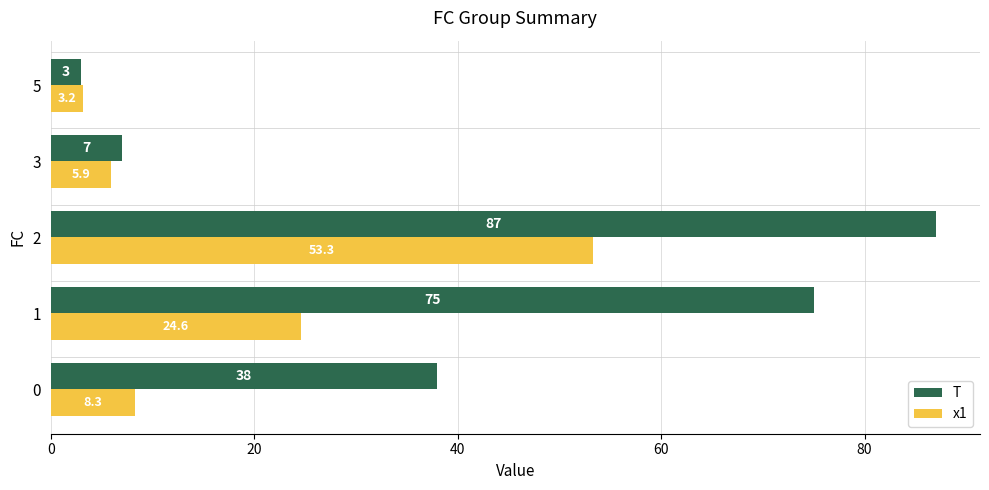

What is the greatest value displayed?

87.0